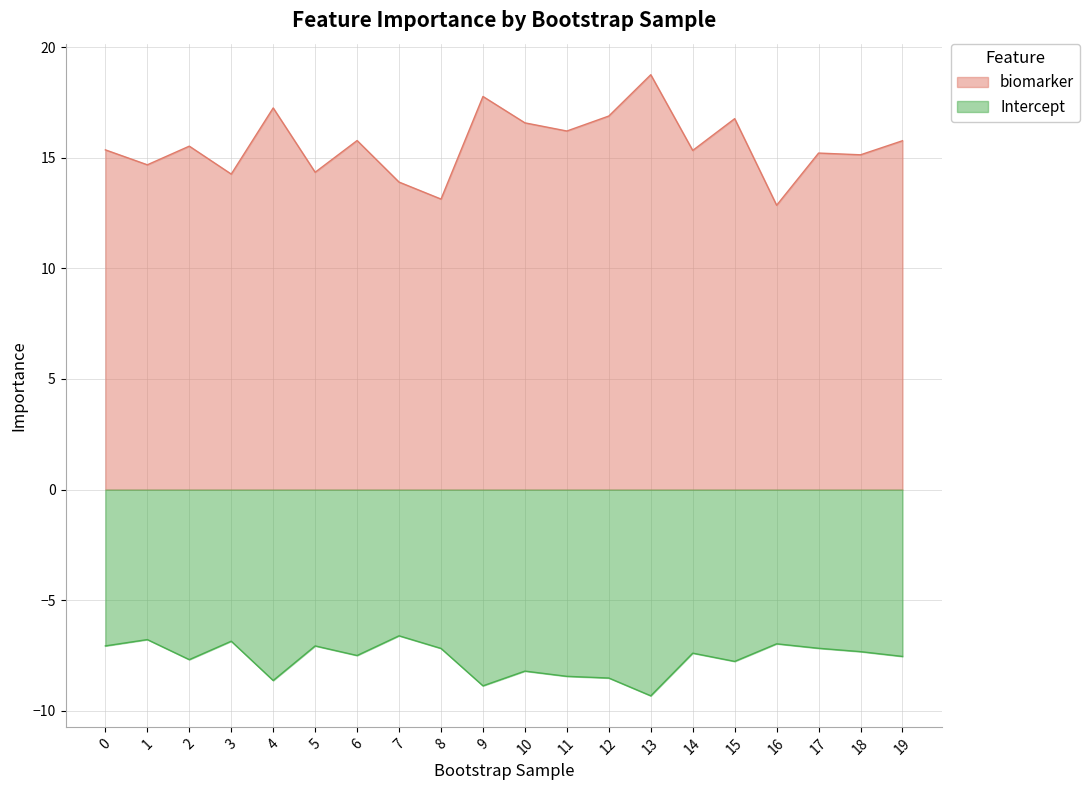

Rank the categories by biomarker value from highest to lowest.

13, 9, 4, 12, 15, 10, 11, 6, 19, 2, 0, 14, 17, 18, 1, 5, 3, 7, 8, 16